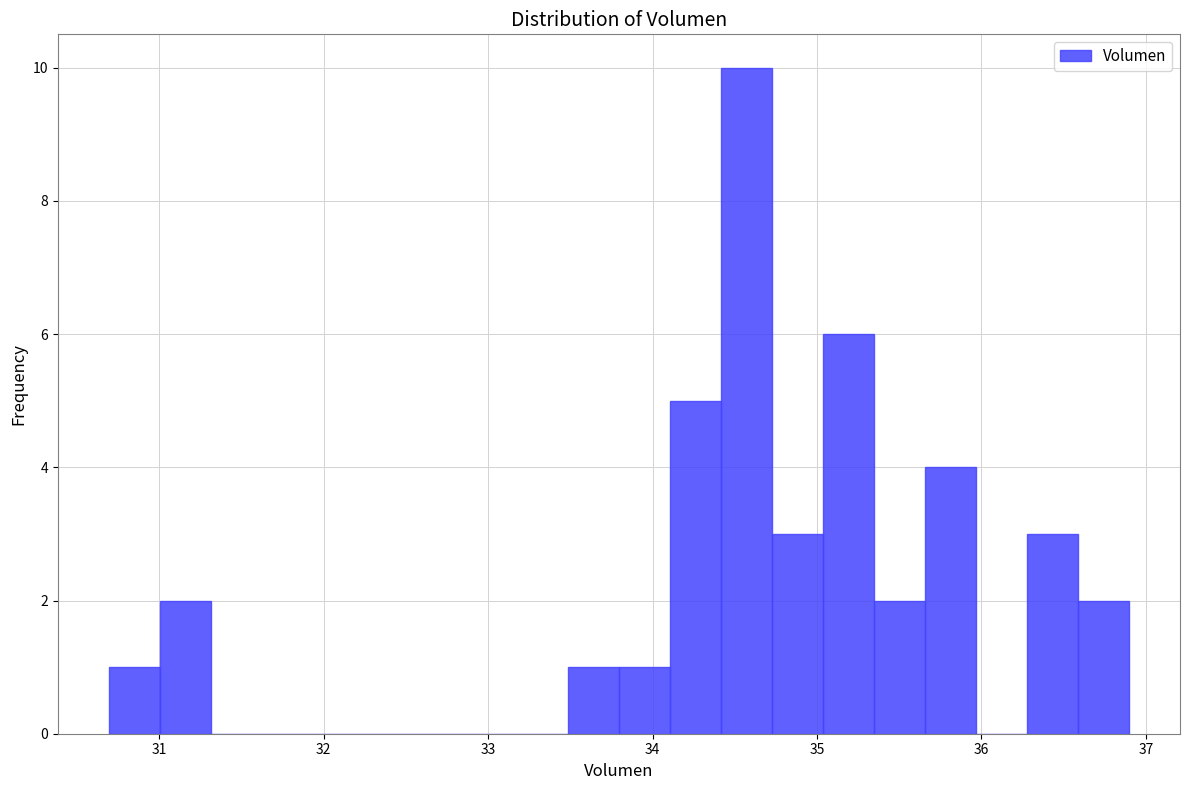

Read against the x-axis, roughly where is the centre of the tallest bar?

34.6